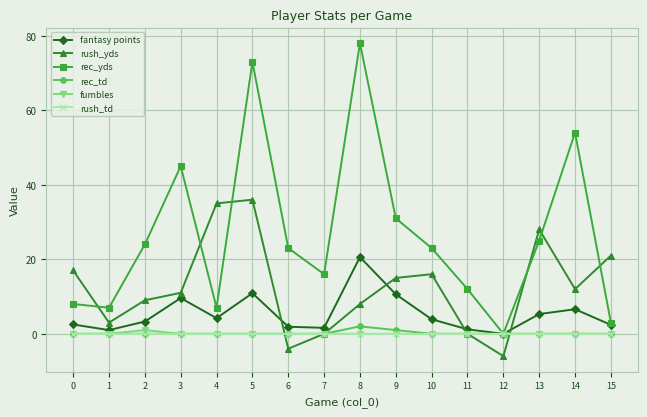

What is the sum of all rec_td values?

3.0